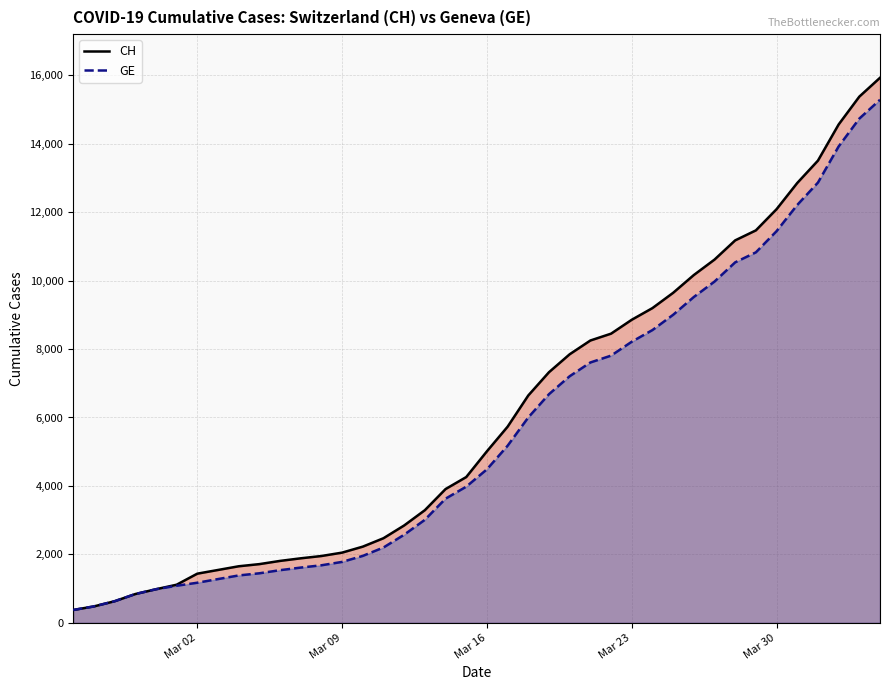

Is it true that GE equals 11444 at Mar 30?

True